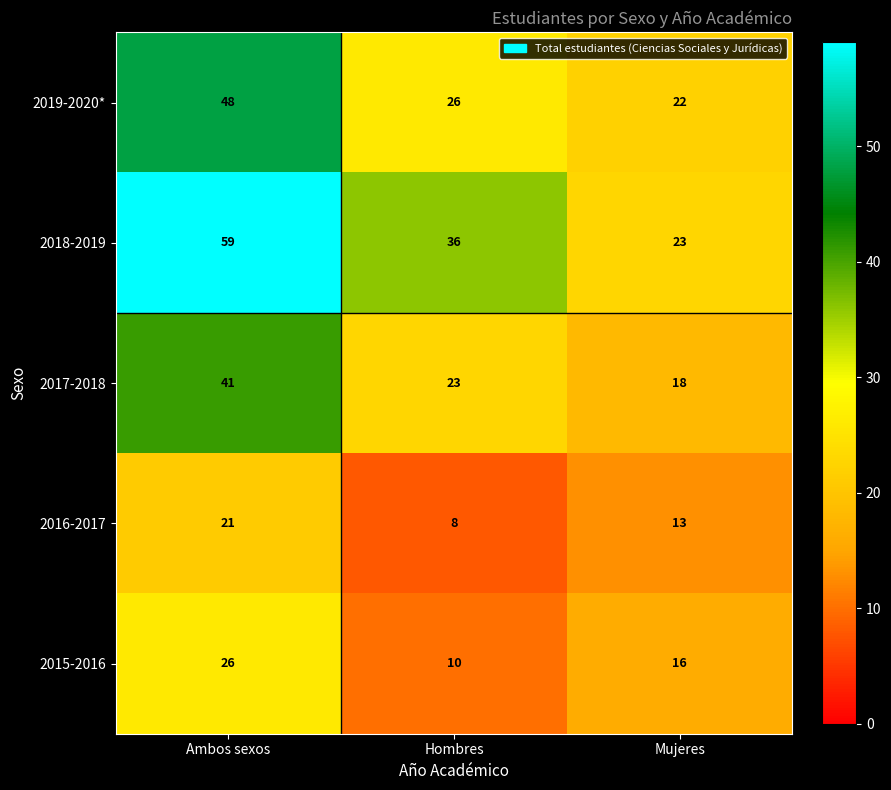

What is the sum of all 2018-2019 values?

118